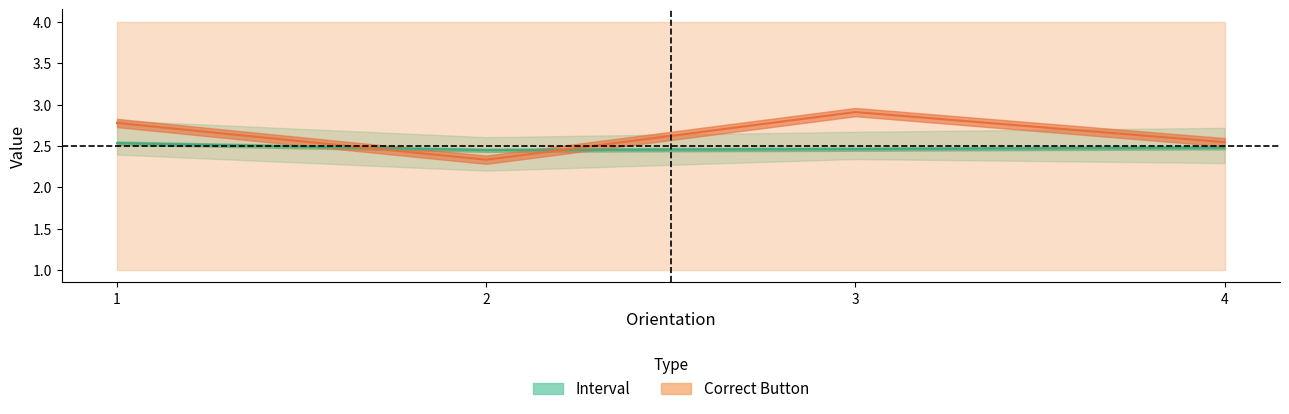

True or false: correctButton_upper and correctButton_lower intersect in this chart.

False